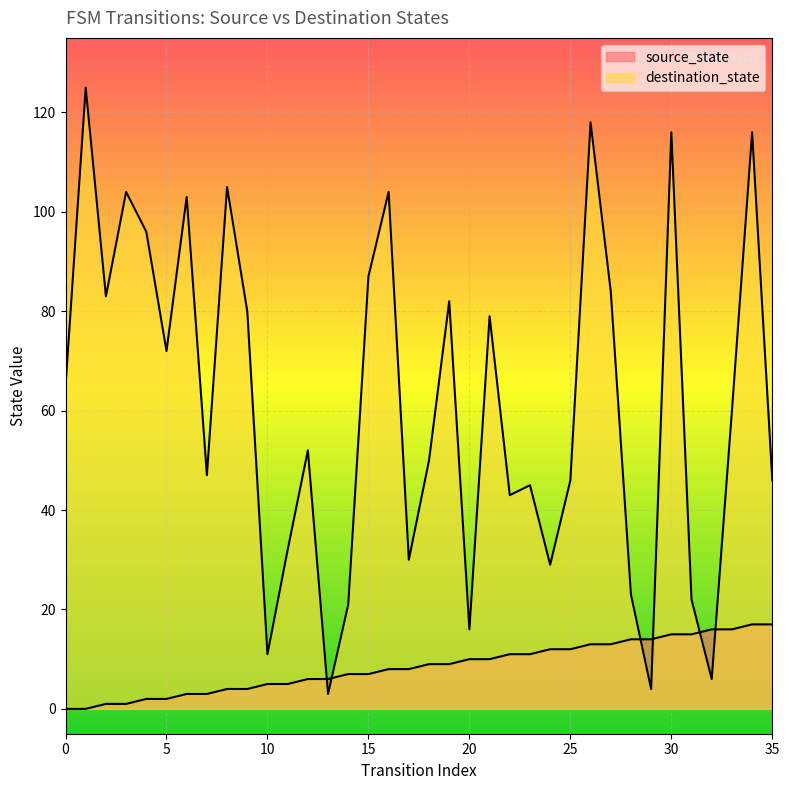

True or false: source_state has more than 0 interior local peaks.

False